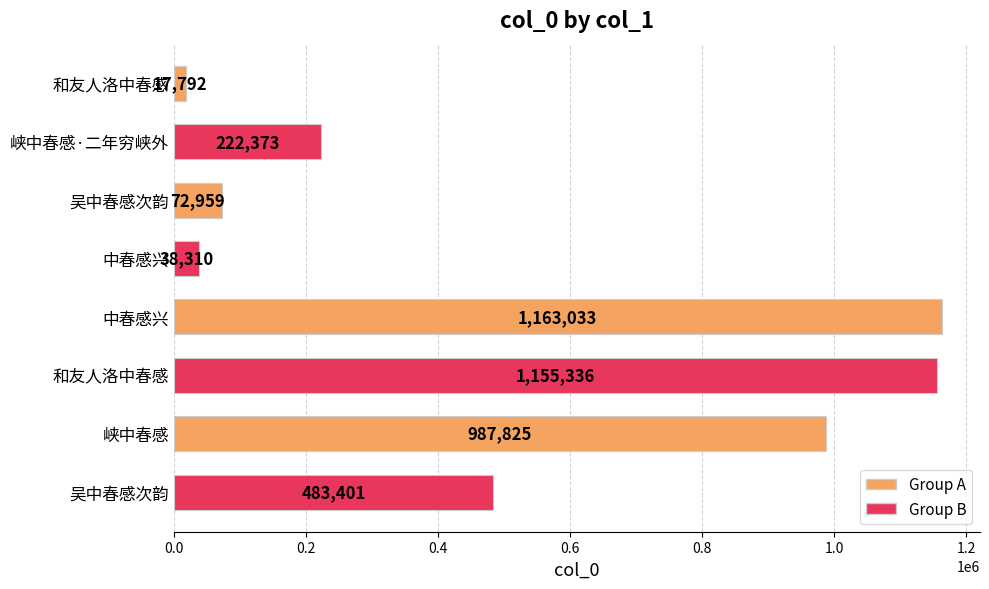

Count the number of categories in the chart.

8